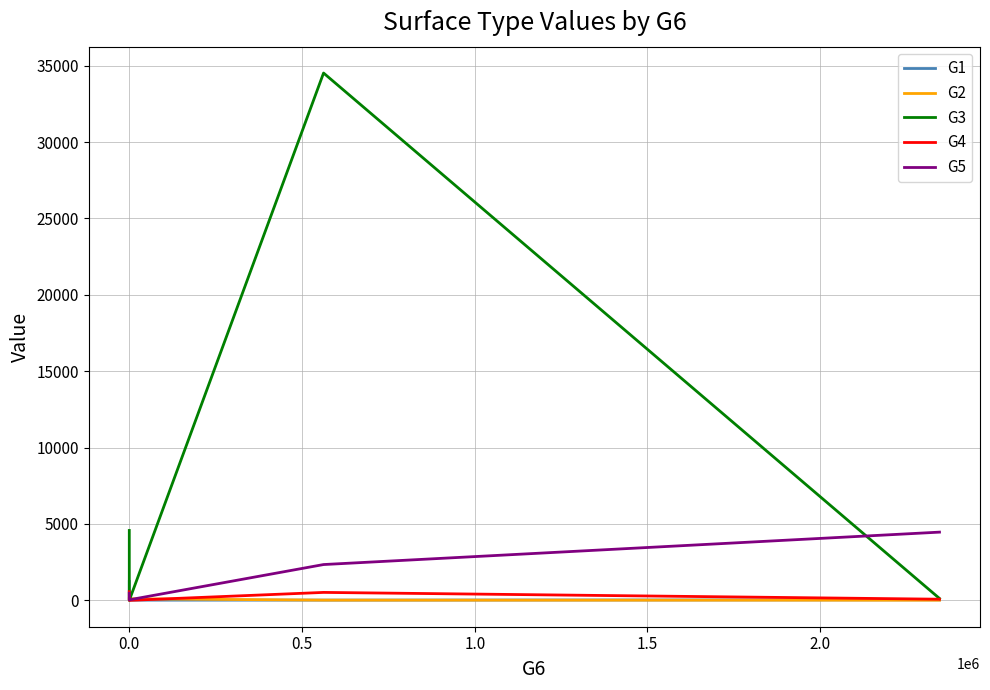

Which series has the largest range (max minus min)?

G3